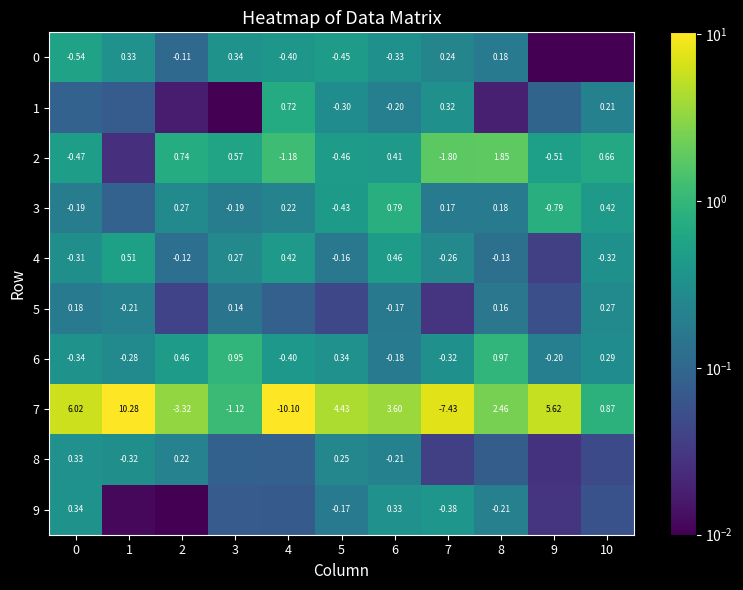

Is the value of 6 at 9 greater than the value of 7 at 10?

No